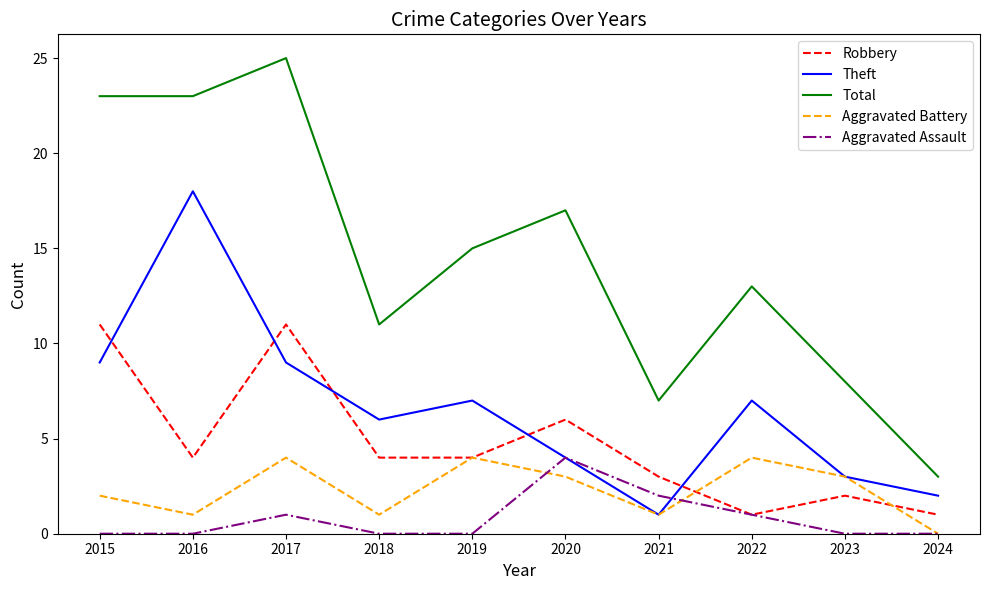

What is the sum of all Theft values?

66